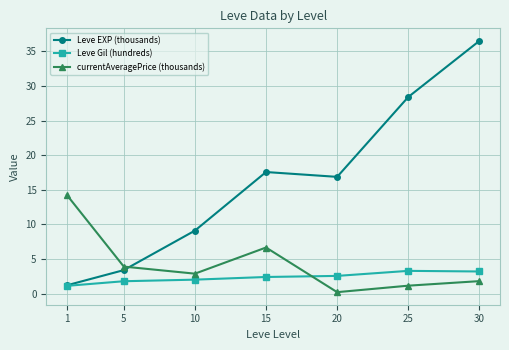

At which category does the chart reach its minimum across all series?

20